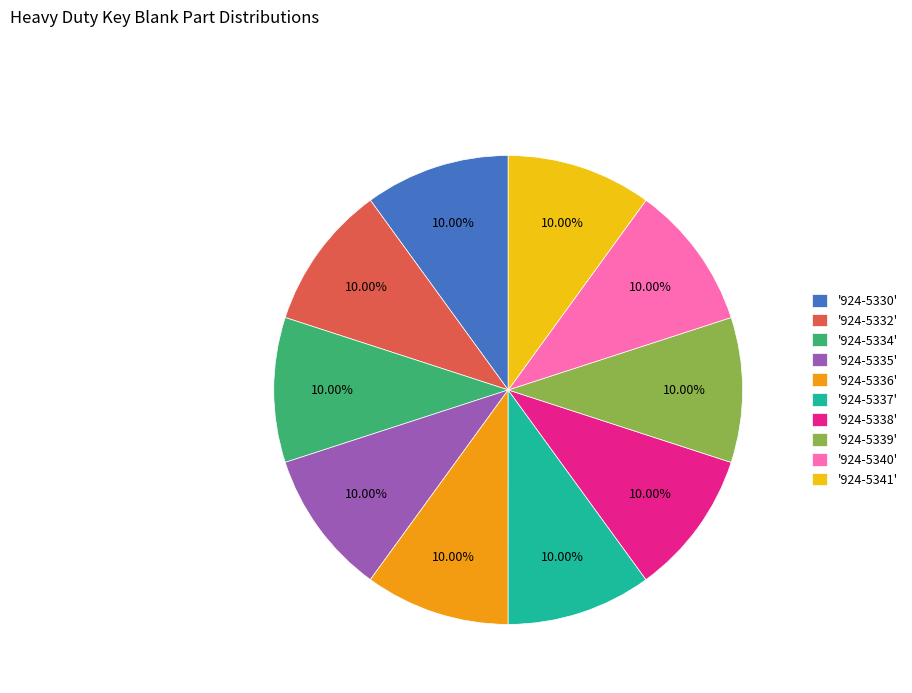

Is the sum of '924-5341' and '924-5339' greater than half?

No